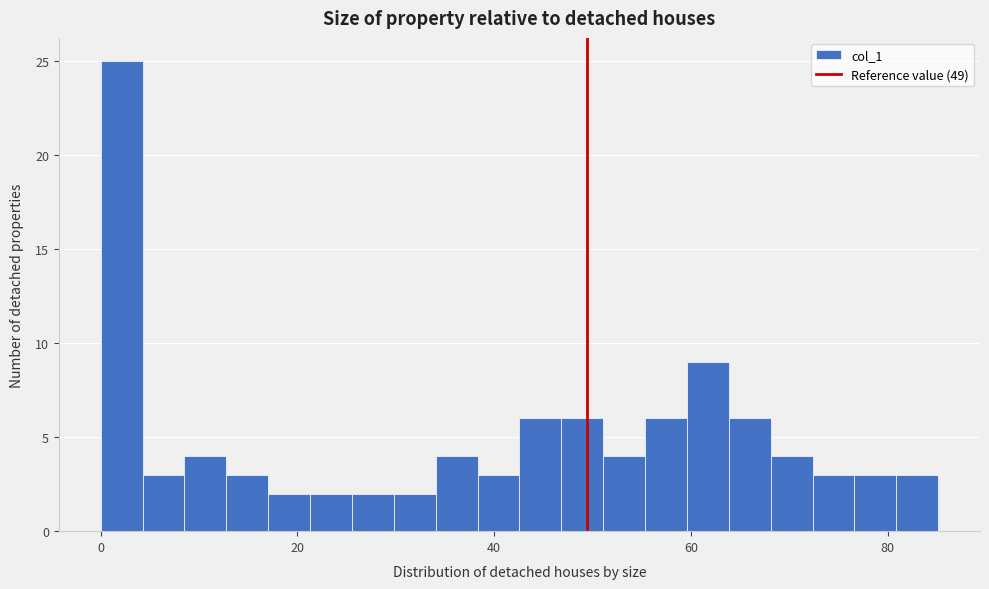

Read against the x-axis, roughly where is the centre of the tallest bar?

2